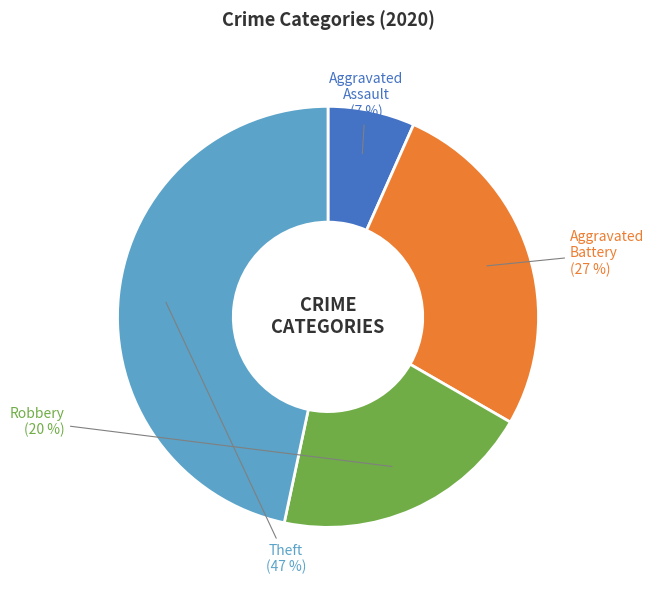

Approximately how many times larger is the value at Robbery compared to Theft?

0.4